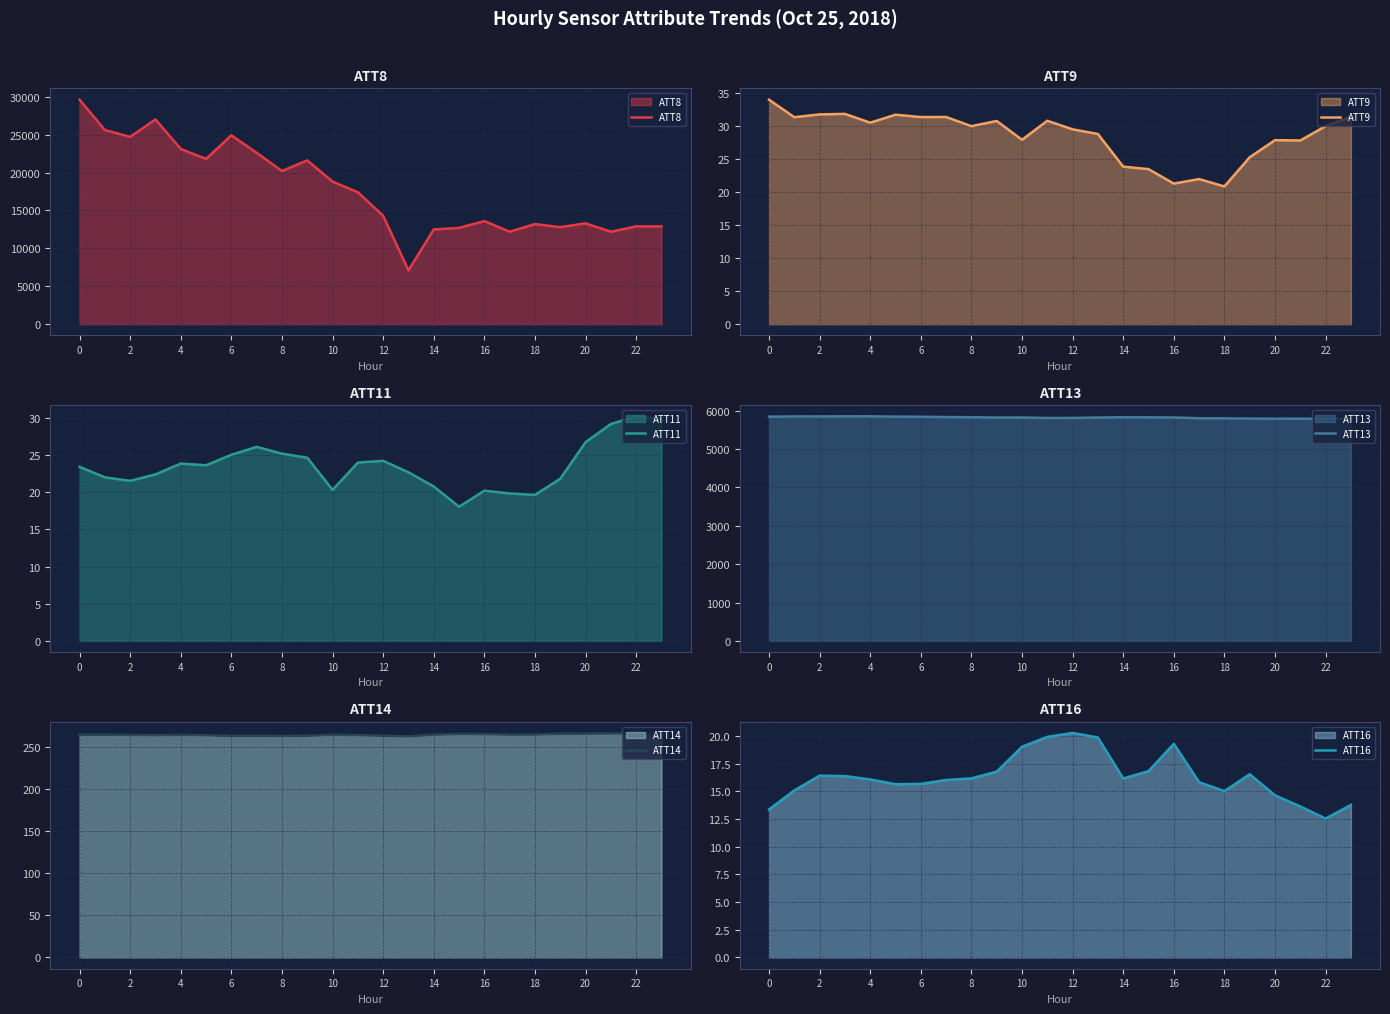

The ATT9 series shows 42.3 at 14. True or false?

False